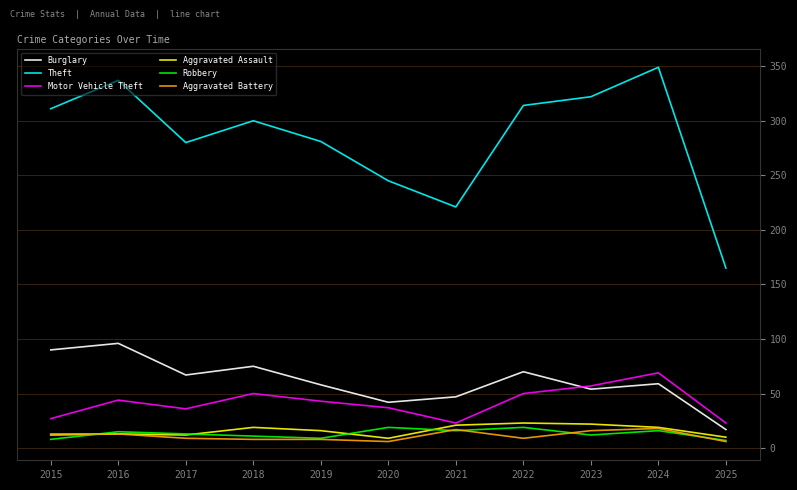

Is the value of Robbery at 2018 greater than the value of Theft at 2020?

No